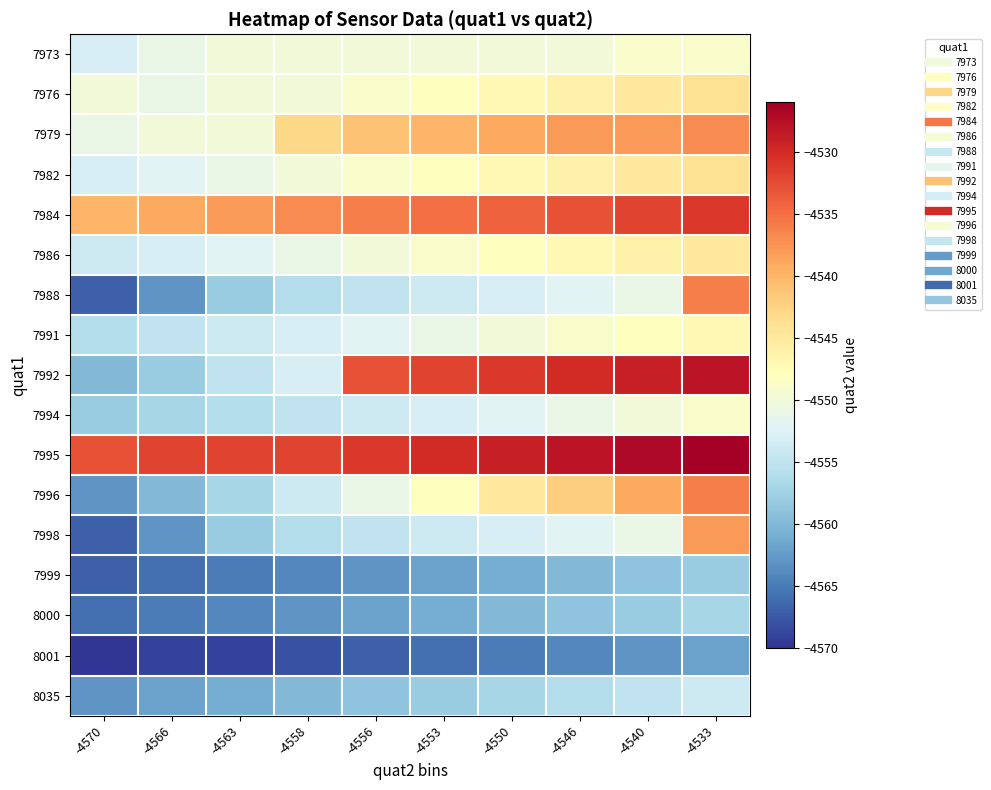

How many series are shown in this chart?

17